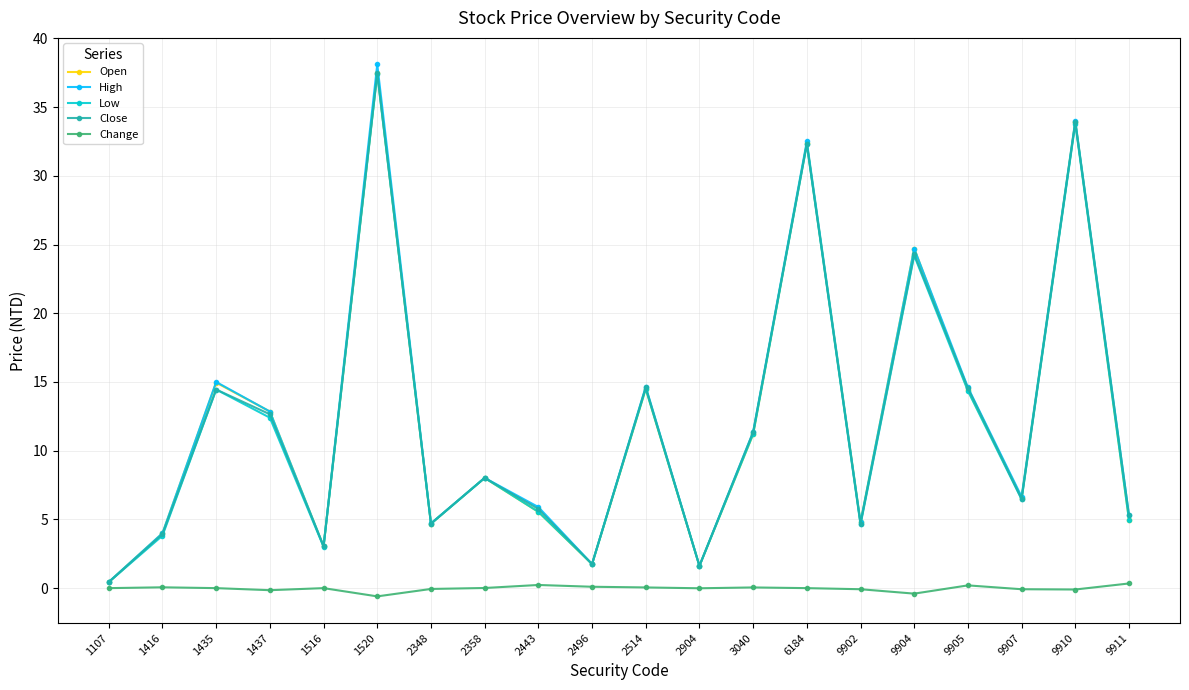

At which label does Close reach its minimum?

1107